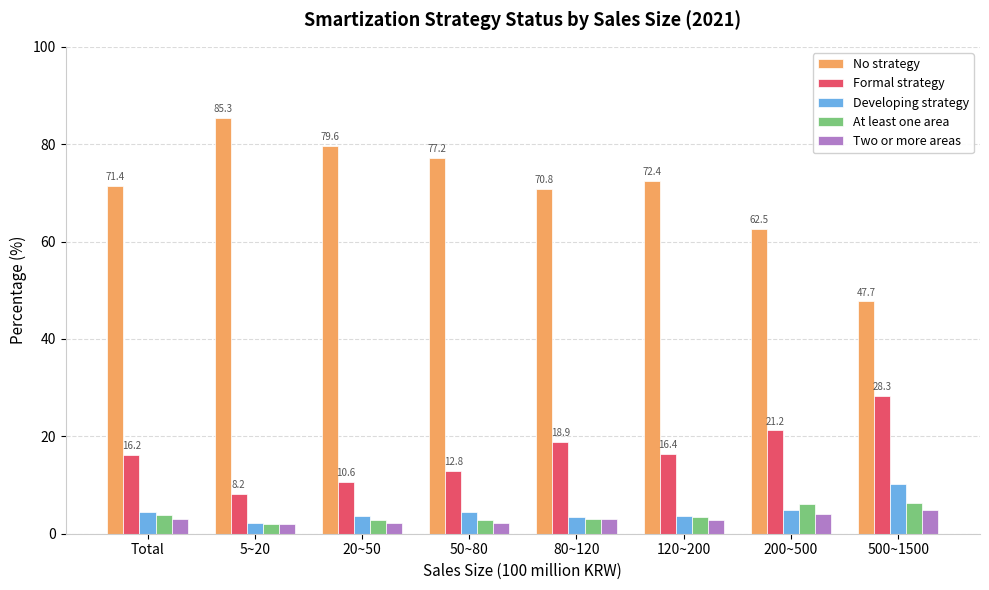

What is the value of the Developing strategy bar at the 2nd from the left?

2.2